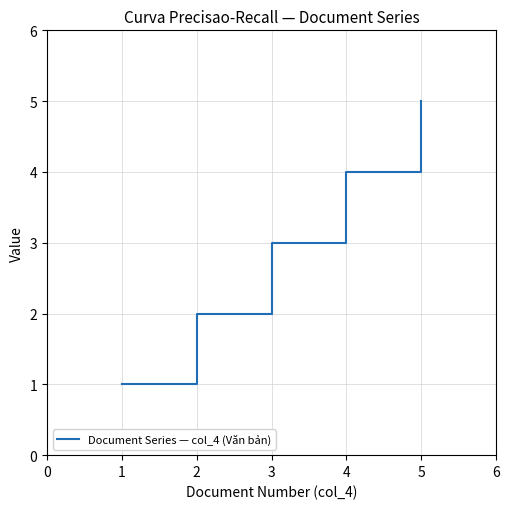

True or false: the data shows 1 at 1.

True